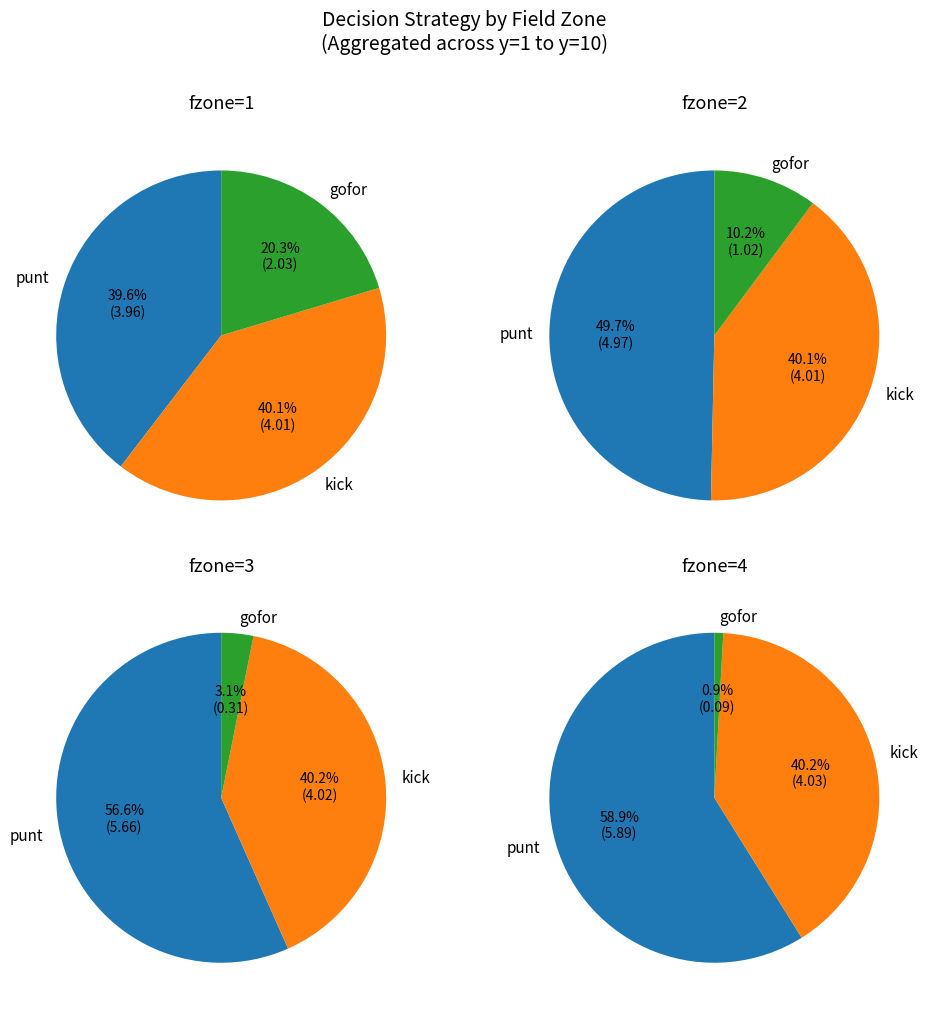

Is it true that y=5 is 49% of the pie?

False